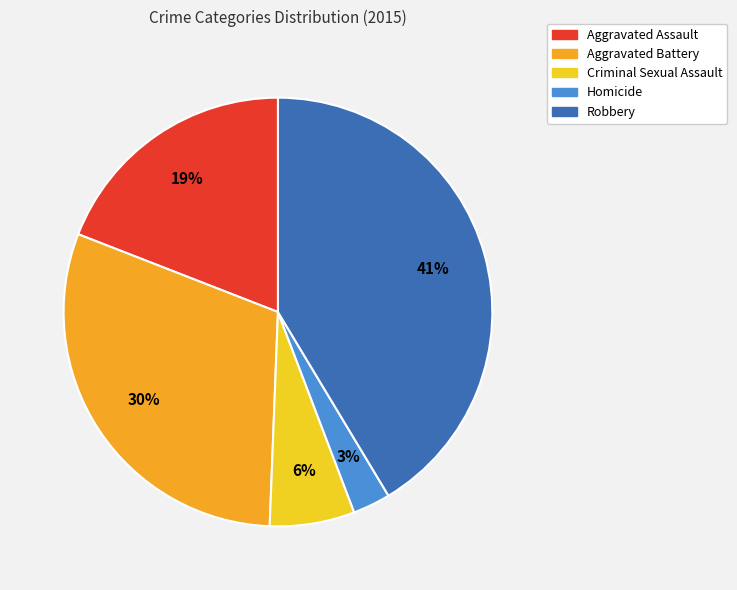

To the nearest percent, what percentage of the pie is Aggravated Battery?

30%